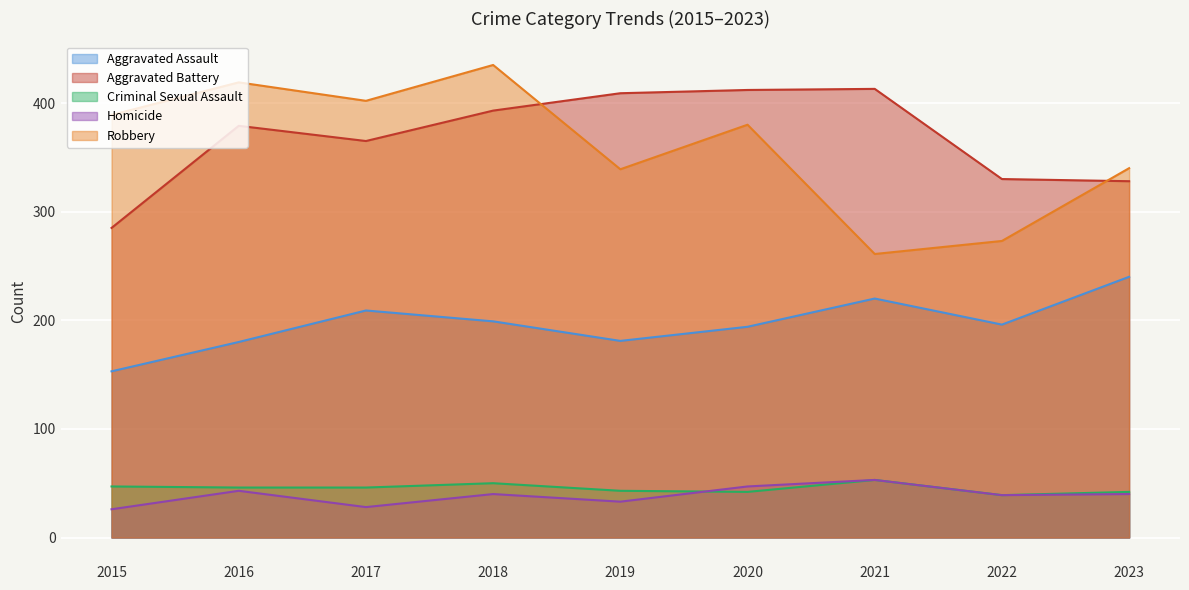

At how many categories does at least one series exceed 392?

6